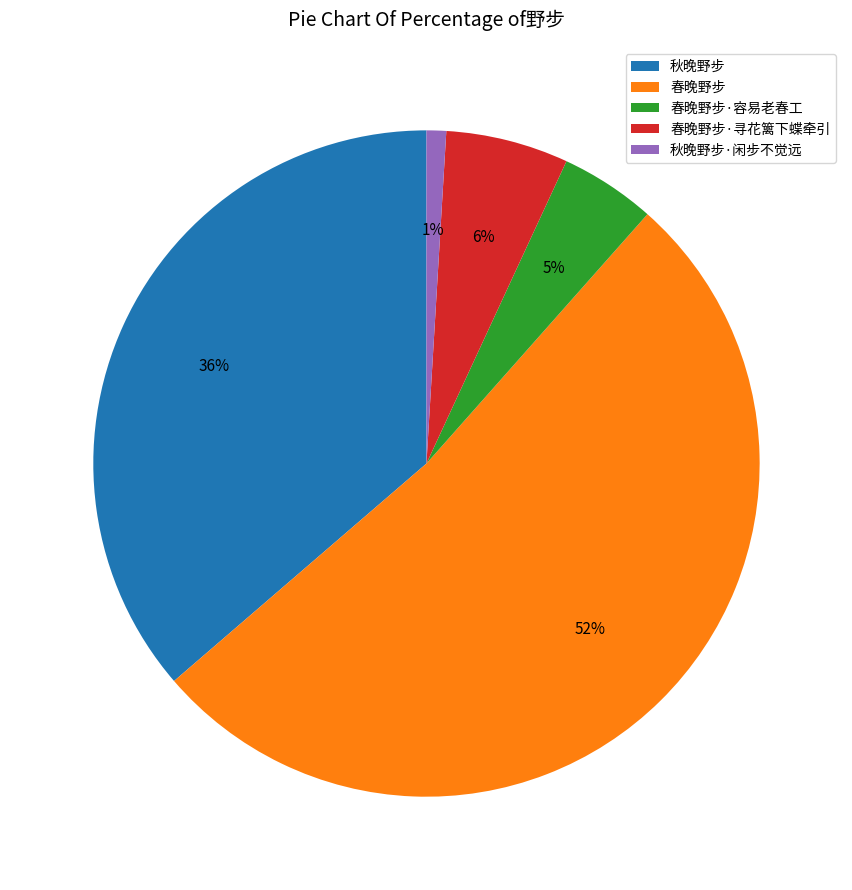

Between 春晚野步 and 春晚野步·容易老春工, which is larger?

春晚野步